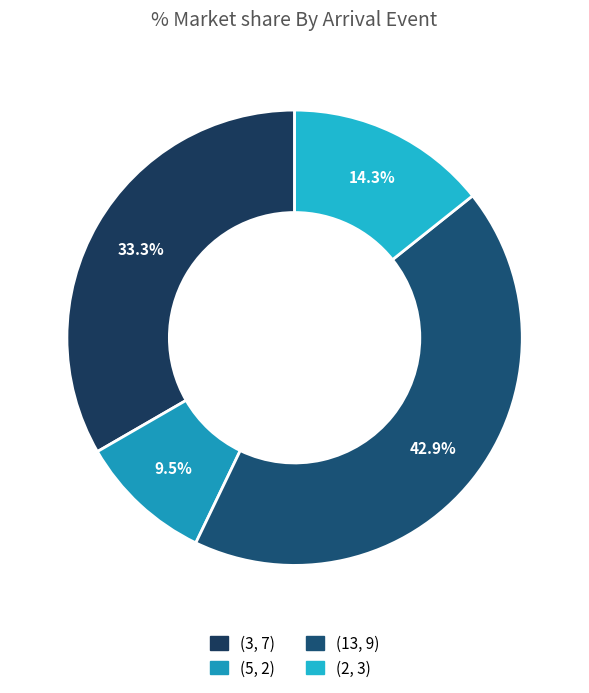

Does any single category account for the majority?

No